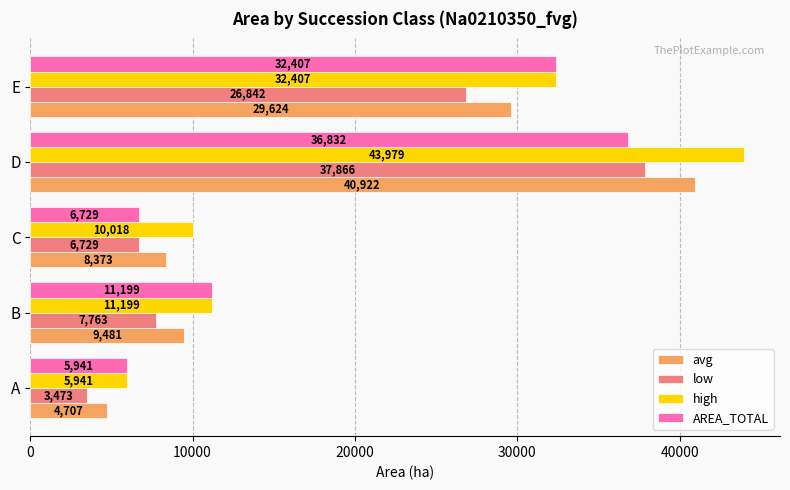

What is the minimum value shown in the chart?

3473.3